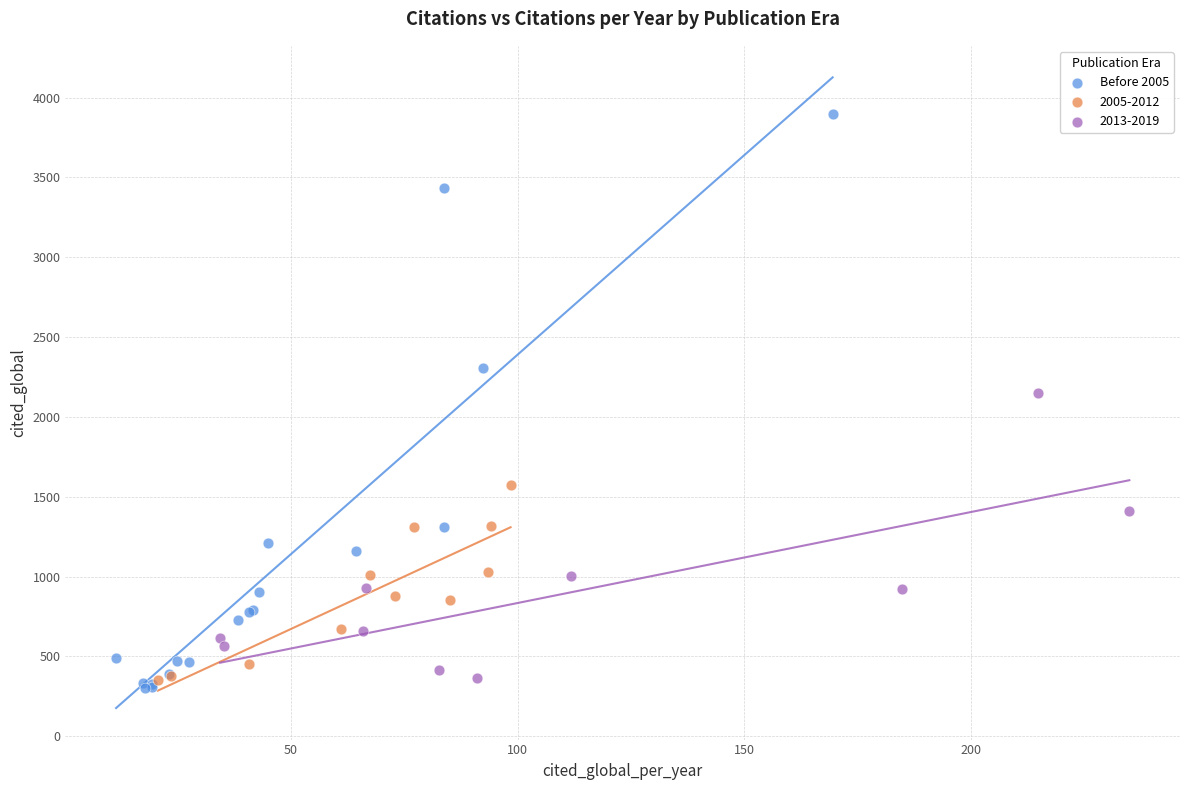

Which series has the widest spread of Y values?

Before 2005